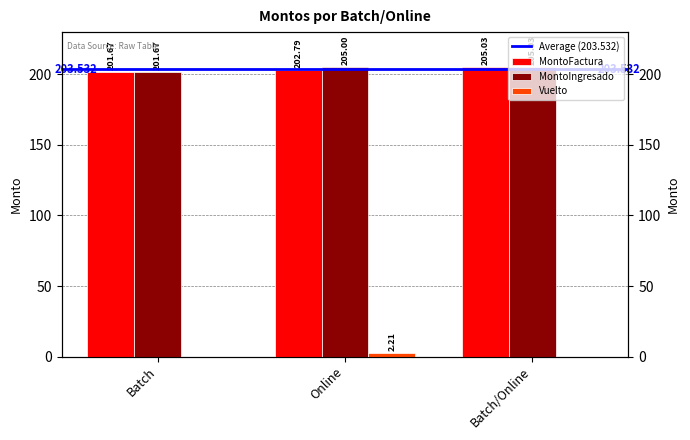

Which series changed the most between Batch and Batch/Online?

MontoFactura